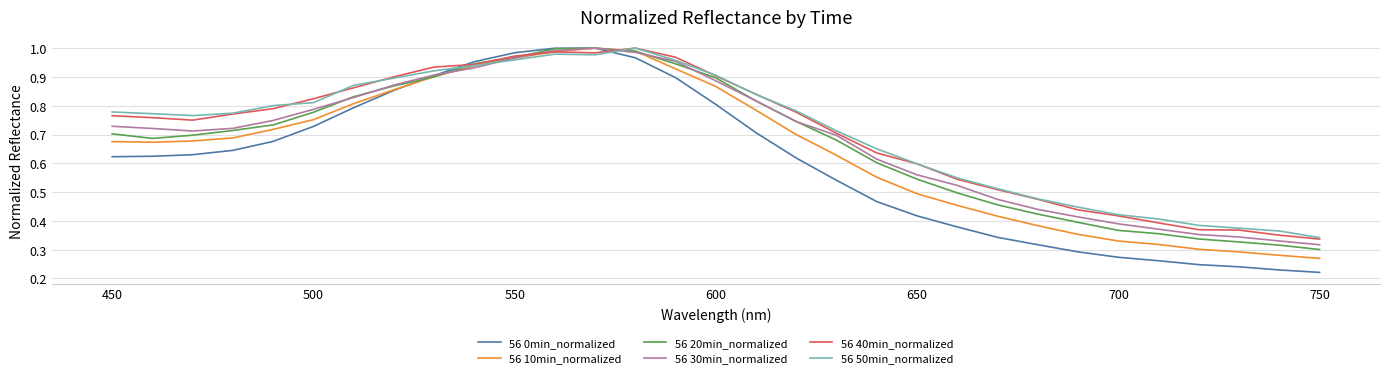

Which series has the largest range (max minus min)?

56 0min_normalized